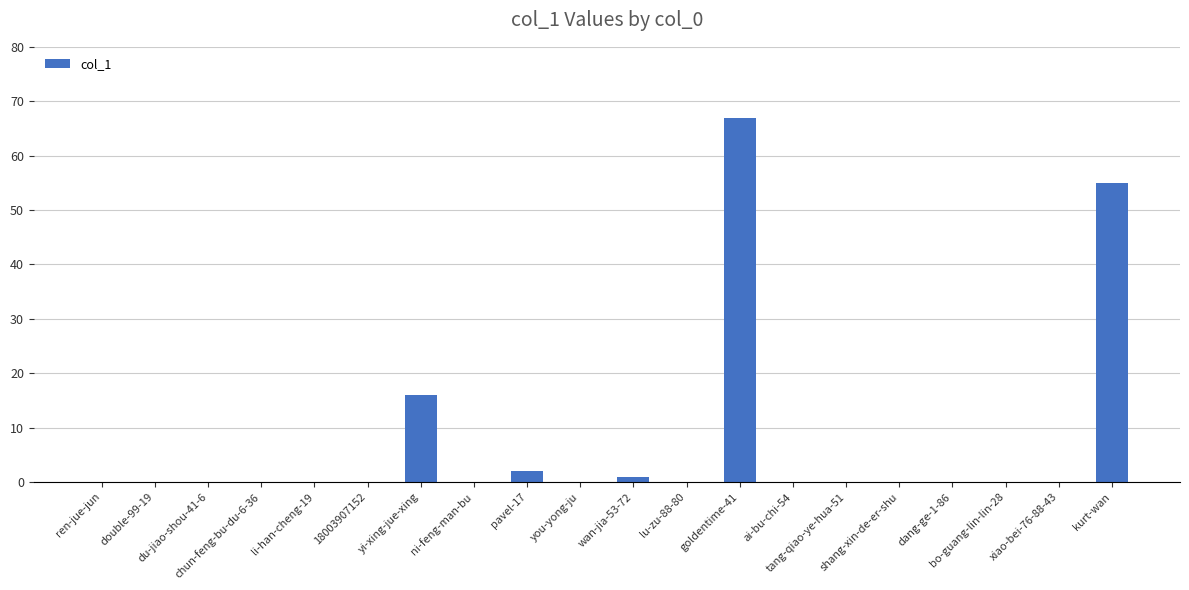

Are the bars grouped side by side (vs. stacked)?

No